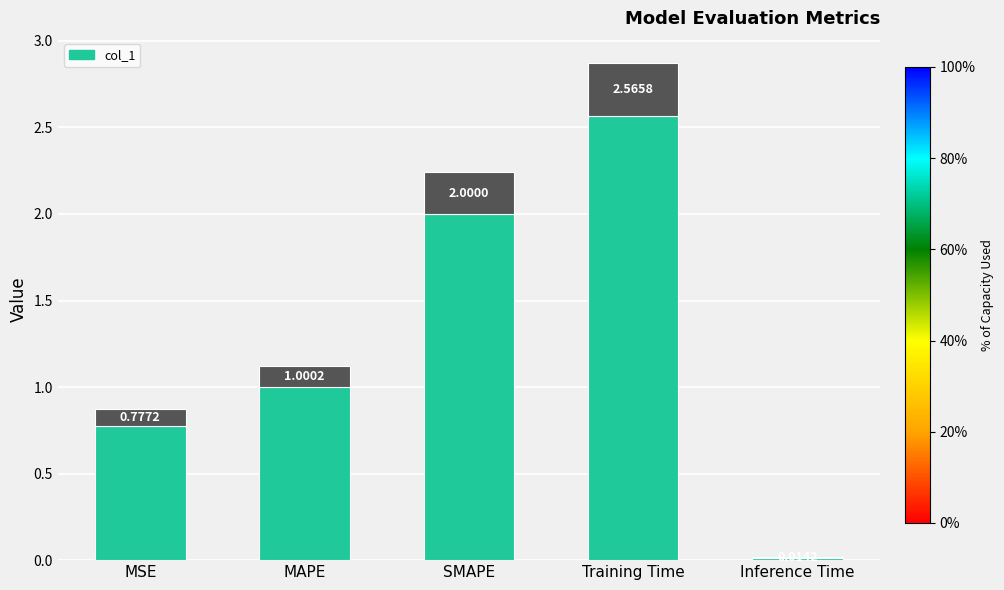

Is it true that the value at Inference Time is 0.0?

False